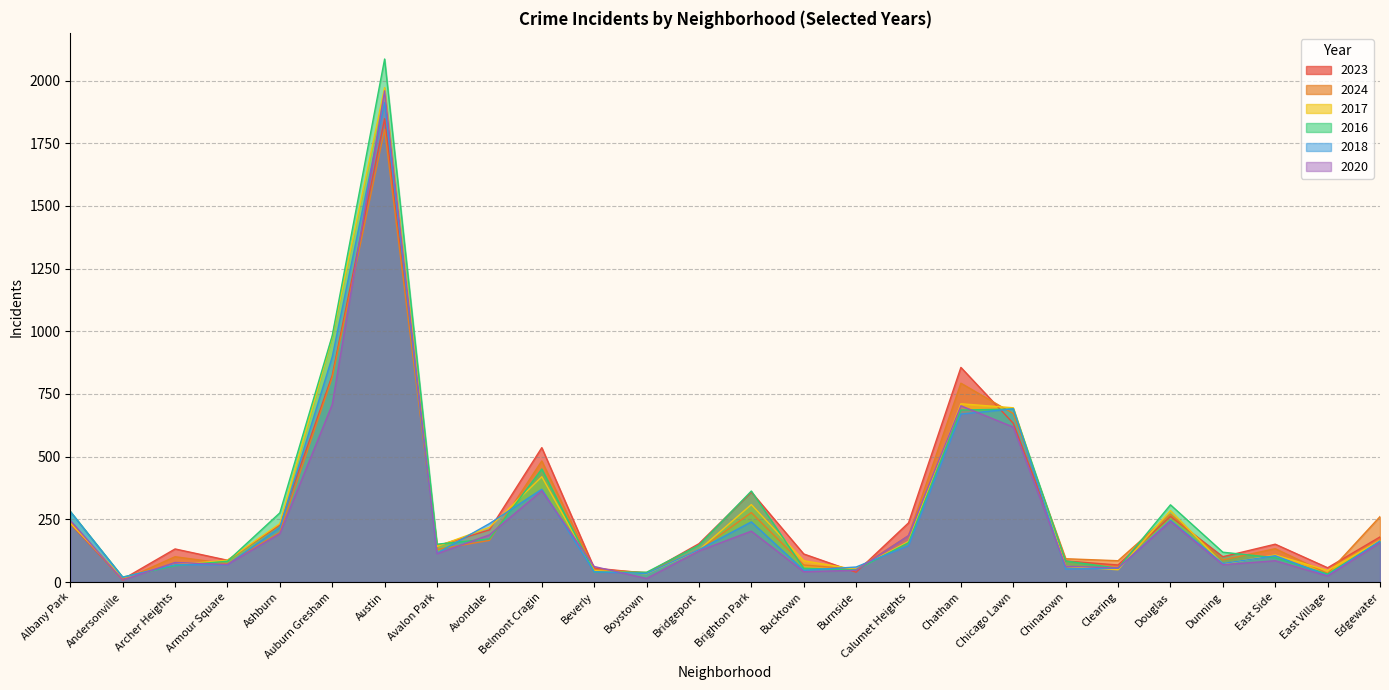

Does the chart display data point markers on the line(s)?

No